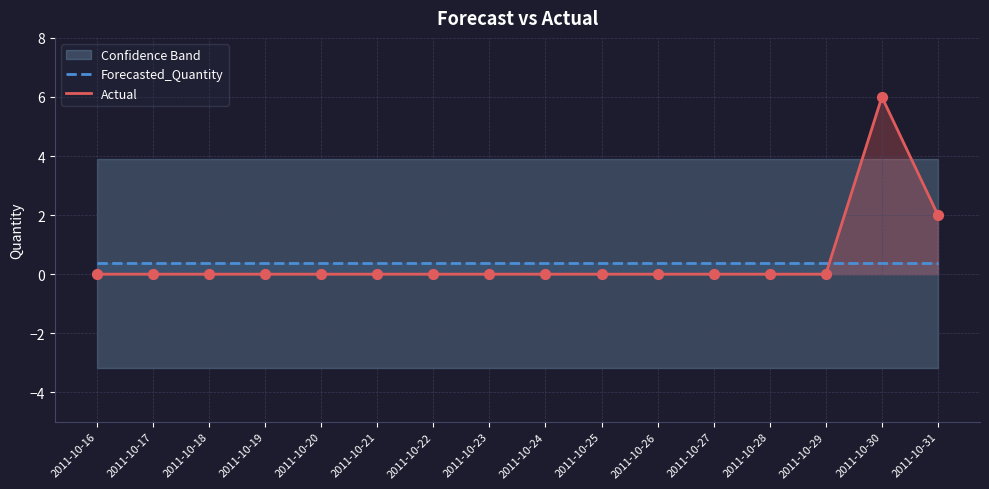

Which series ends up on top after the final intersection of Actual and Forecasted_Quantity?

Actual